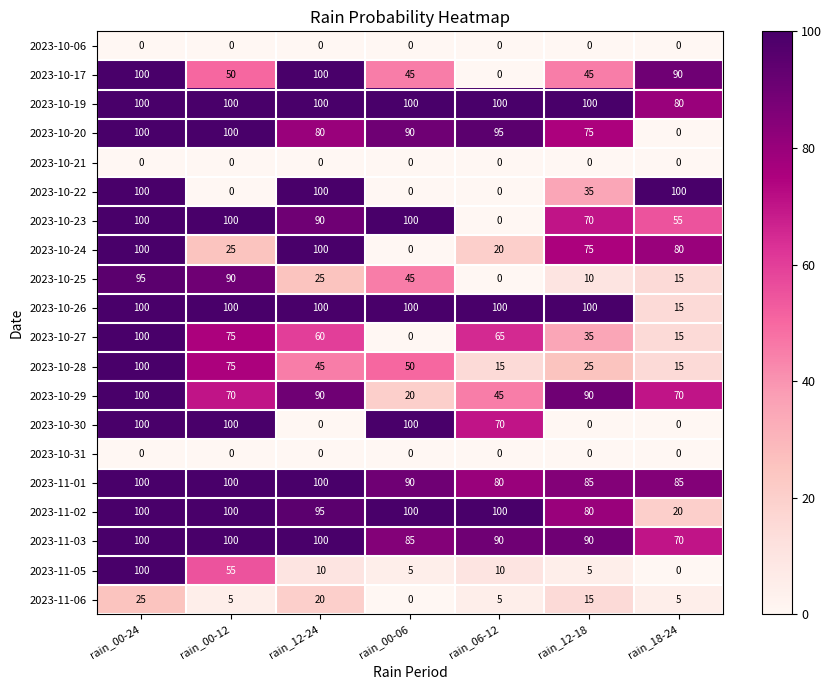

At which category is the sum across all series the highest?

rain_00-24